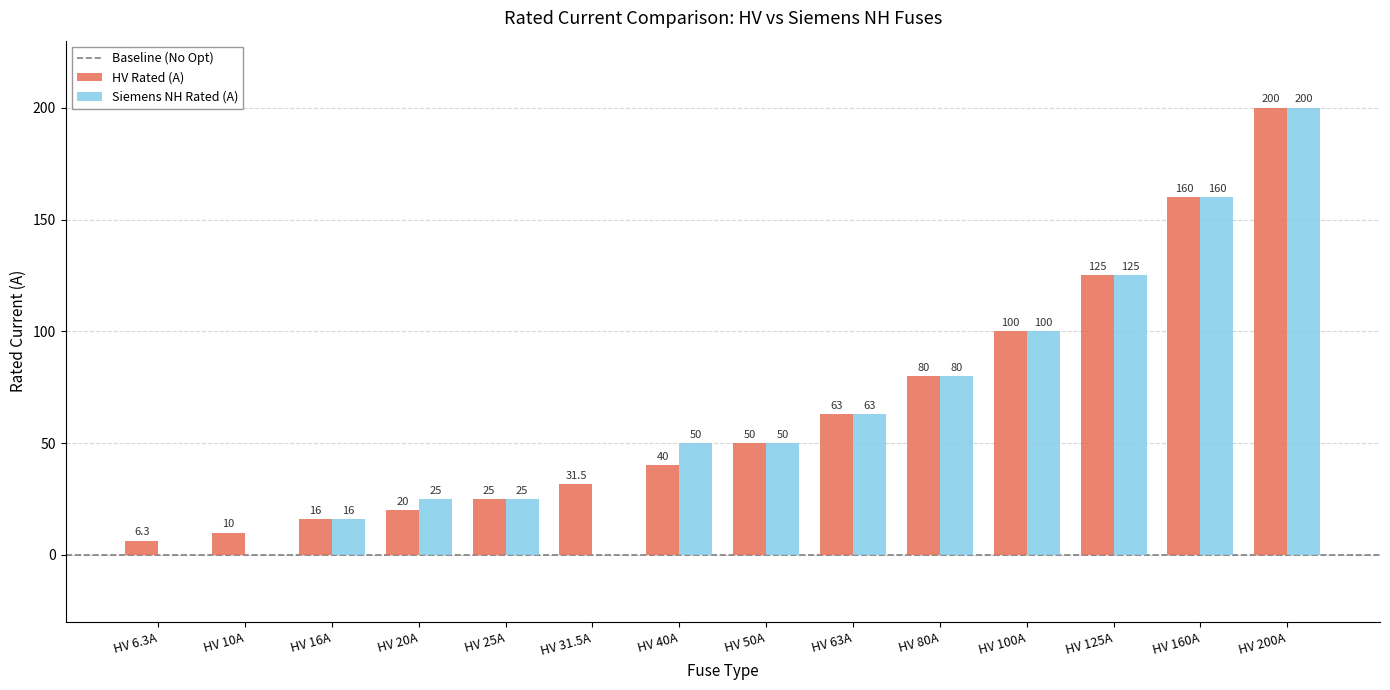

True or false: HV Rated (A) has a value of 53.7 at HV 31.5A.

False